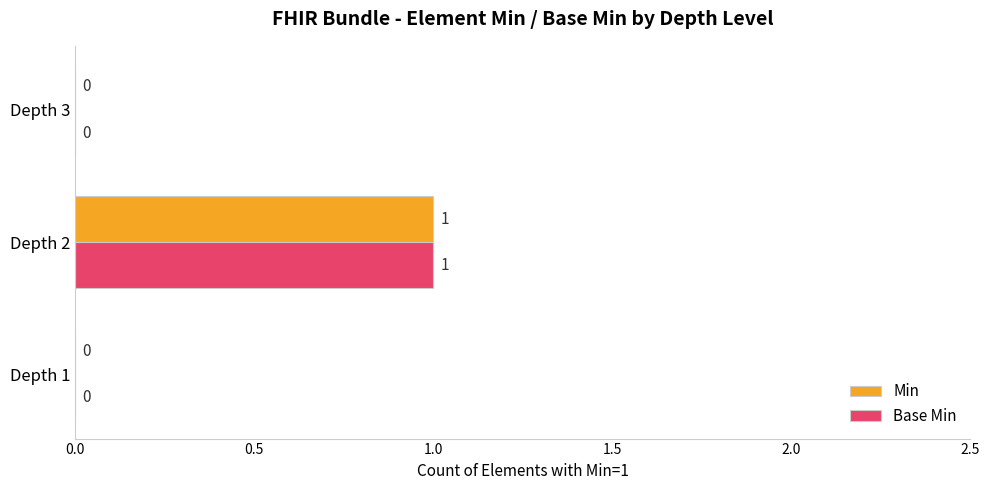

How many values in the Min series exceed 0?

1